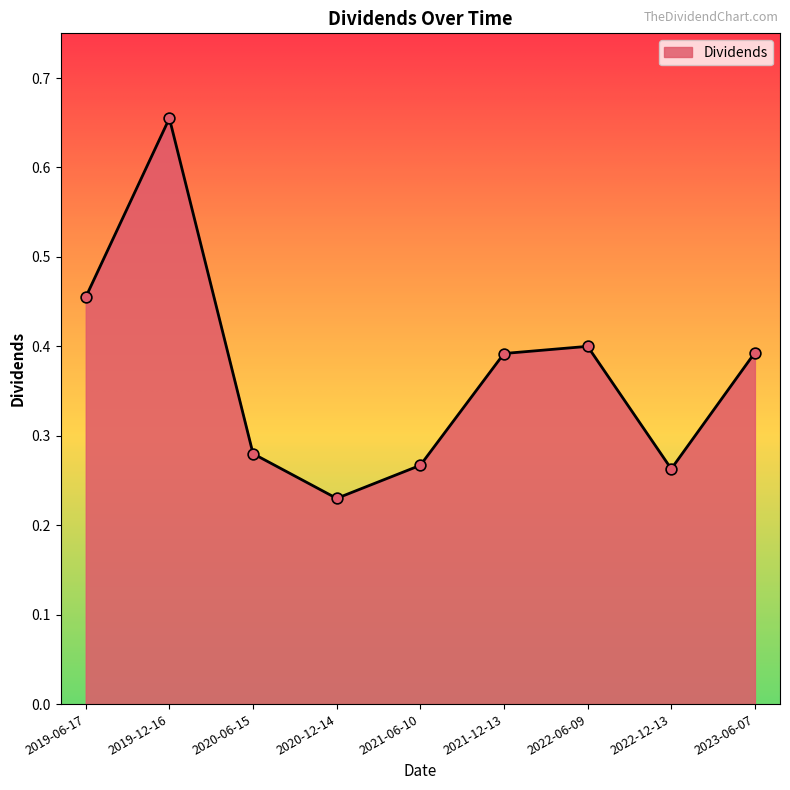

Between 2023-06-07 and 2019-06-17, which is larger?

2019-06-17